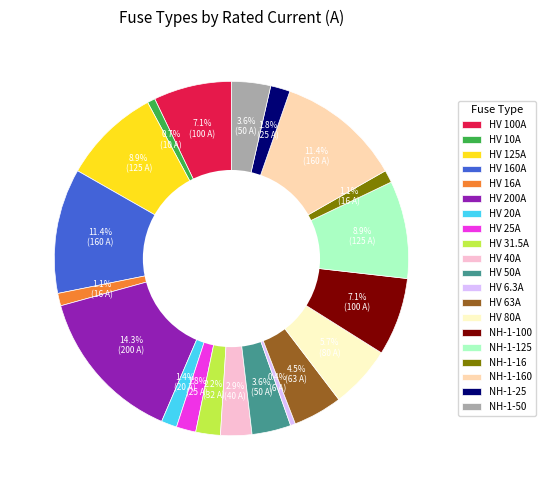

To the nearest percent, what is the difference between the HV 40A and HV 160A slice percentages?

9%